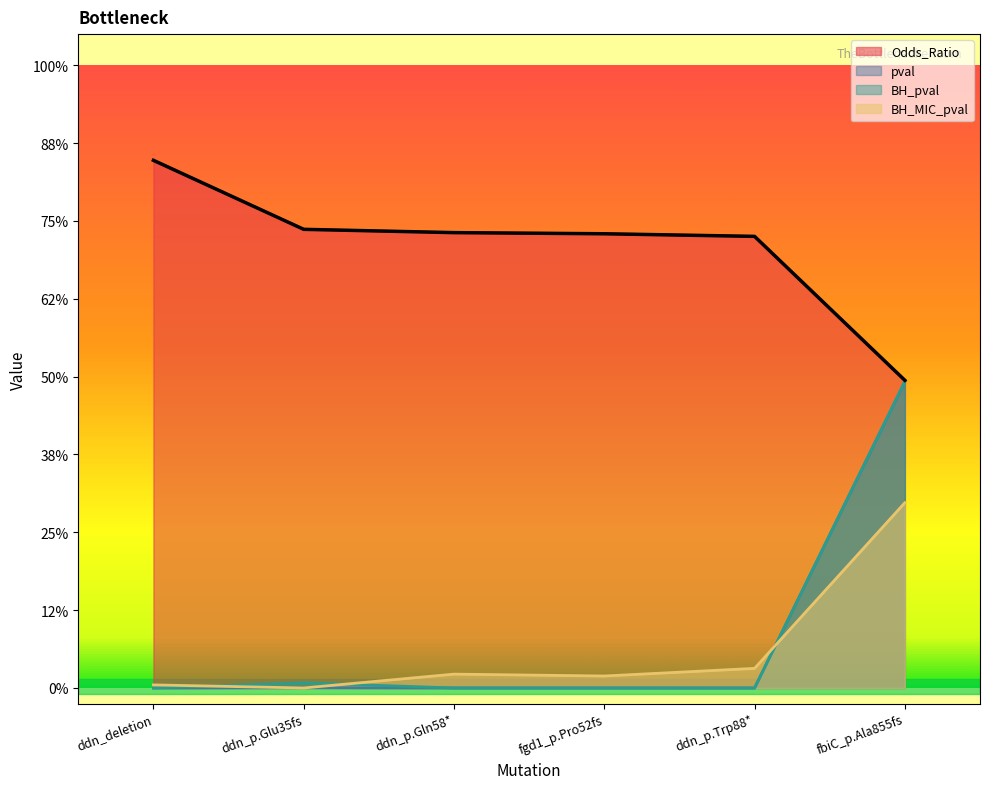

What is the total value across all series at fbiC_p.Ala855fs?

3.6